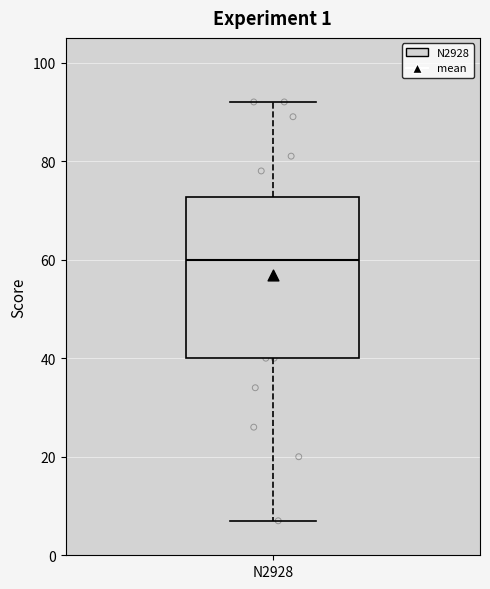

Read this box plot against the y-axis: the position of the median line, the range covered by the box, and the ends of both whiskers. The values are not printed on the chart, so give them approximately, as read against the axis.

median 60, box 40 to 72, whiskers 8 to 92